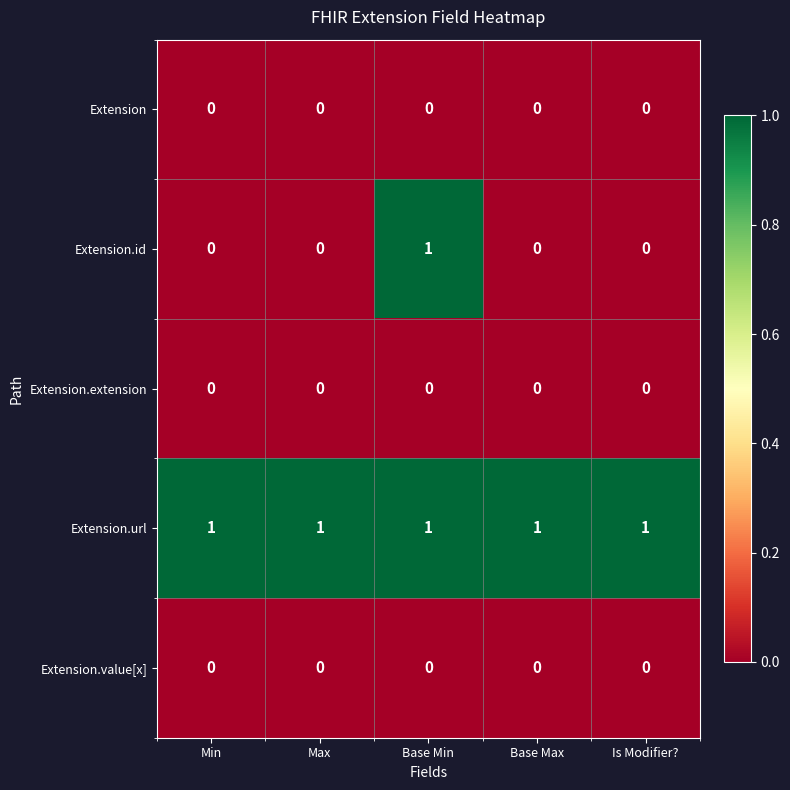

The Extension.value[x] series shows 0 at Base Min. True or false?

True